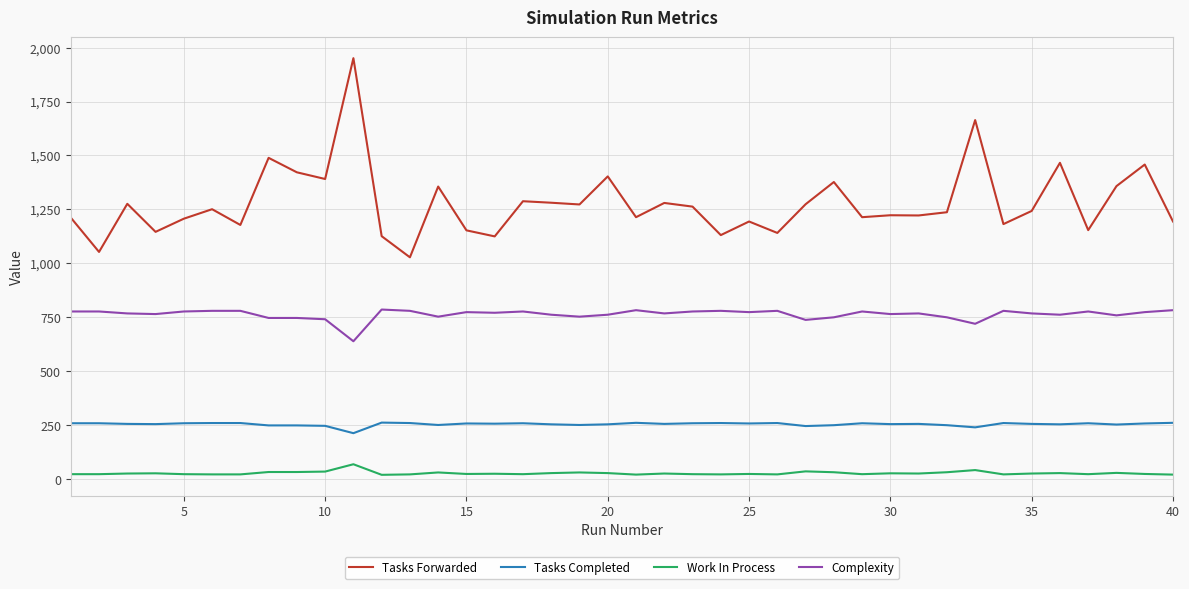

List the series in order of their peak value, lowest first.

Work In Process, Tasks Completed, Complexity, Tasks Forwarded